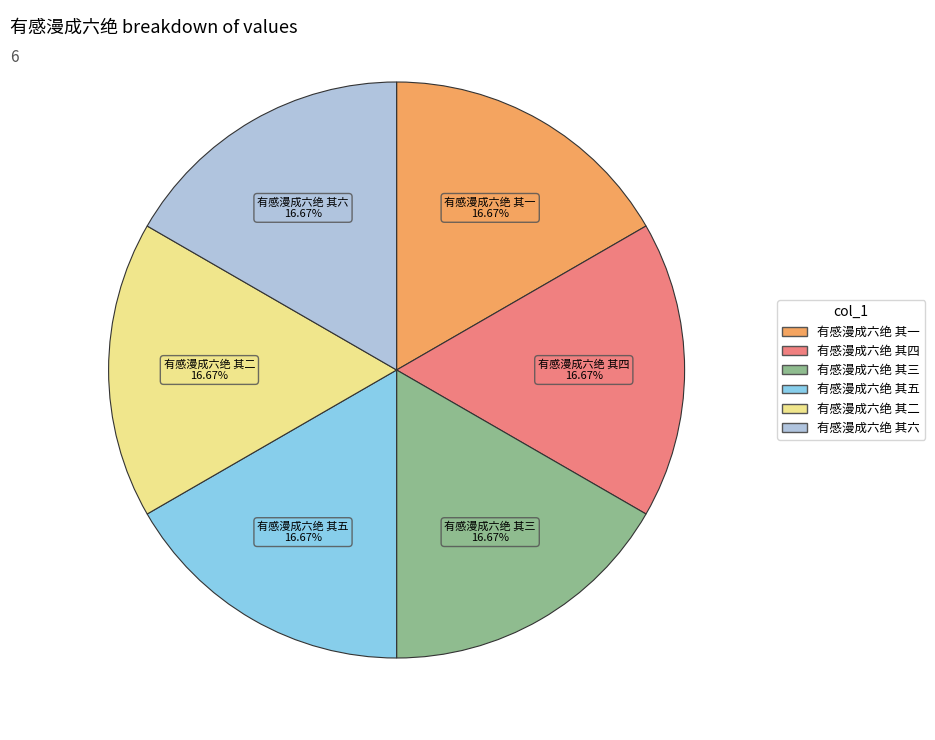

How many slices are in this pie chart?

6